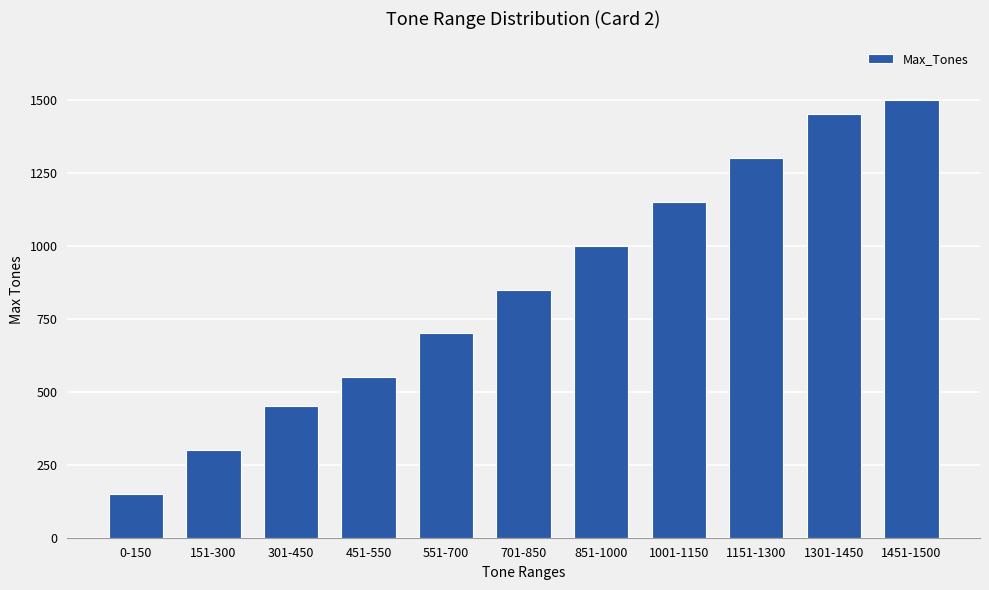

What is the sum of the values at 1001-1150 and 0-150?

1300